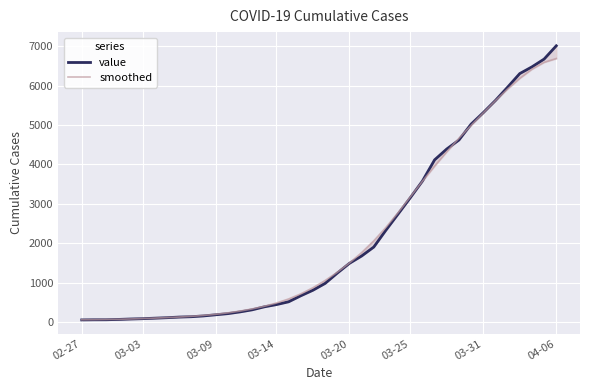

Reading left to right, transcribe all the data shown in this chart.

value: 51	54	55	63	74	82	95	107	123	132	152	181	210	254	307	383	440	511	664	805	978	1240	1488	1674	1902	2331	2741	3154	3579	4117	4393	4621	5024	5317	5626	5963	6309	6479	6677	7014
smoothed: 55	57	61	67	75	85	97	110	124	142	165	193	230	275	330	397	480	583	712	868	1052	1261	1496	1760	2060	2401	2776	3174	3574	3961	4324	4666	4993	5312	5622	5918	6189	6421	6595	6691